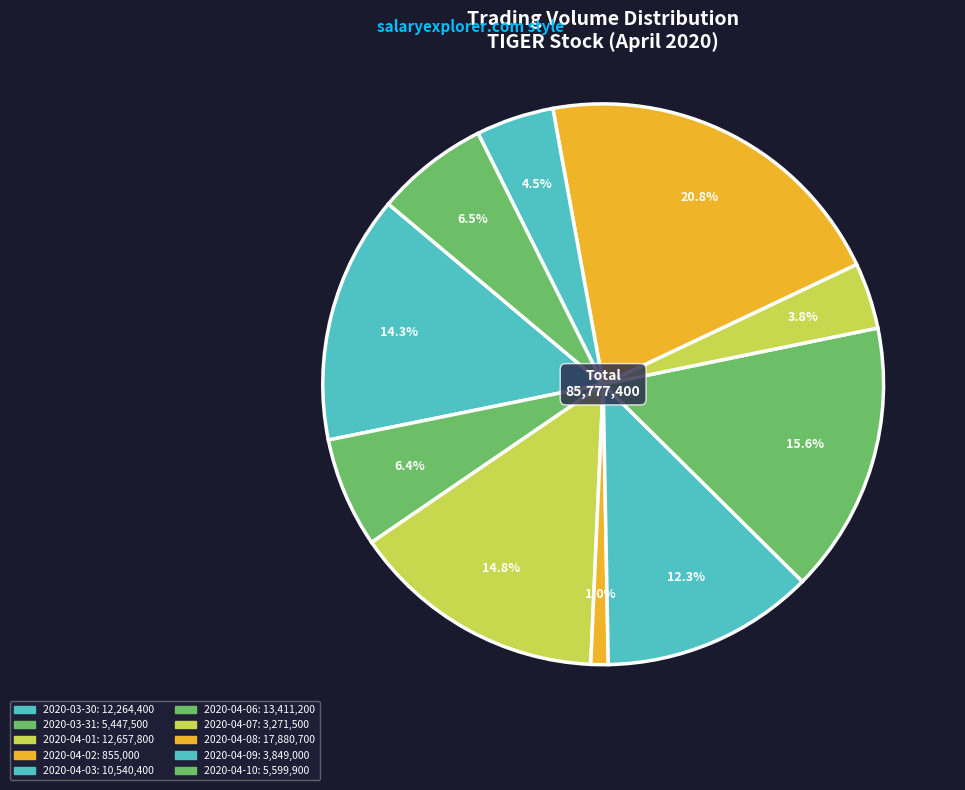

What percentage is the 2020-04-09 slice, to the nearest percent?

4%